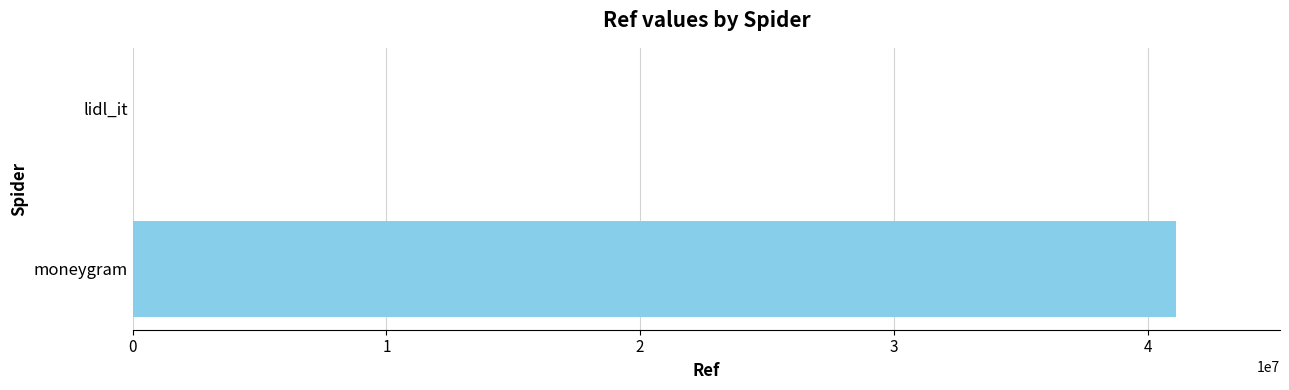

Are the bars horizontal?

Yes